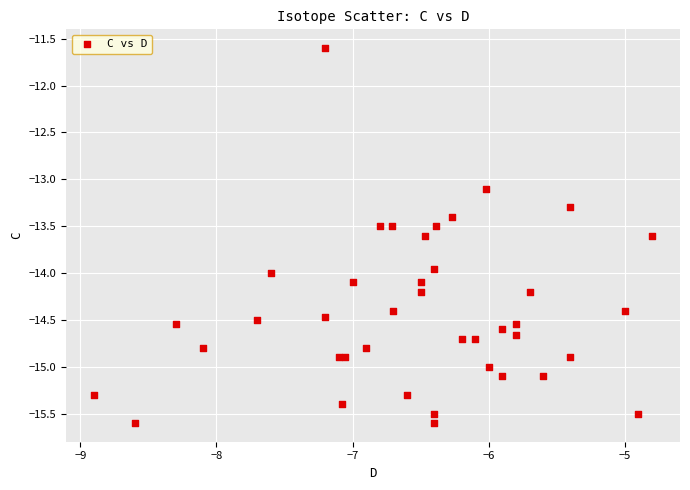

What Y value in the scatter plot is closest to -13?

-13.1